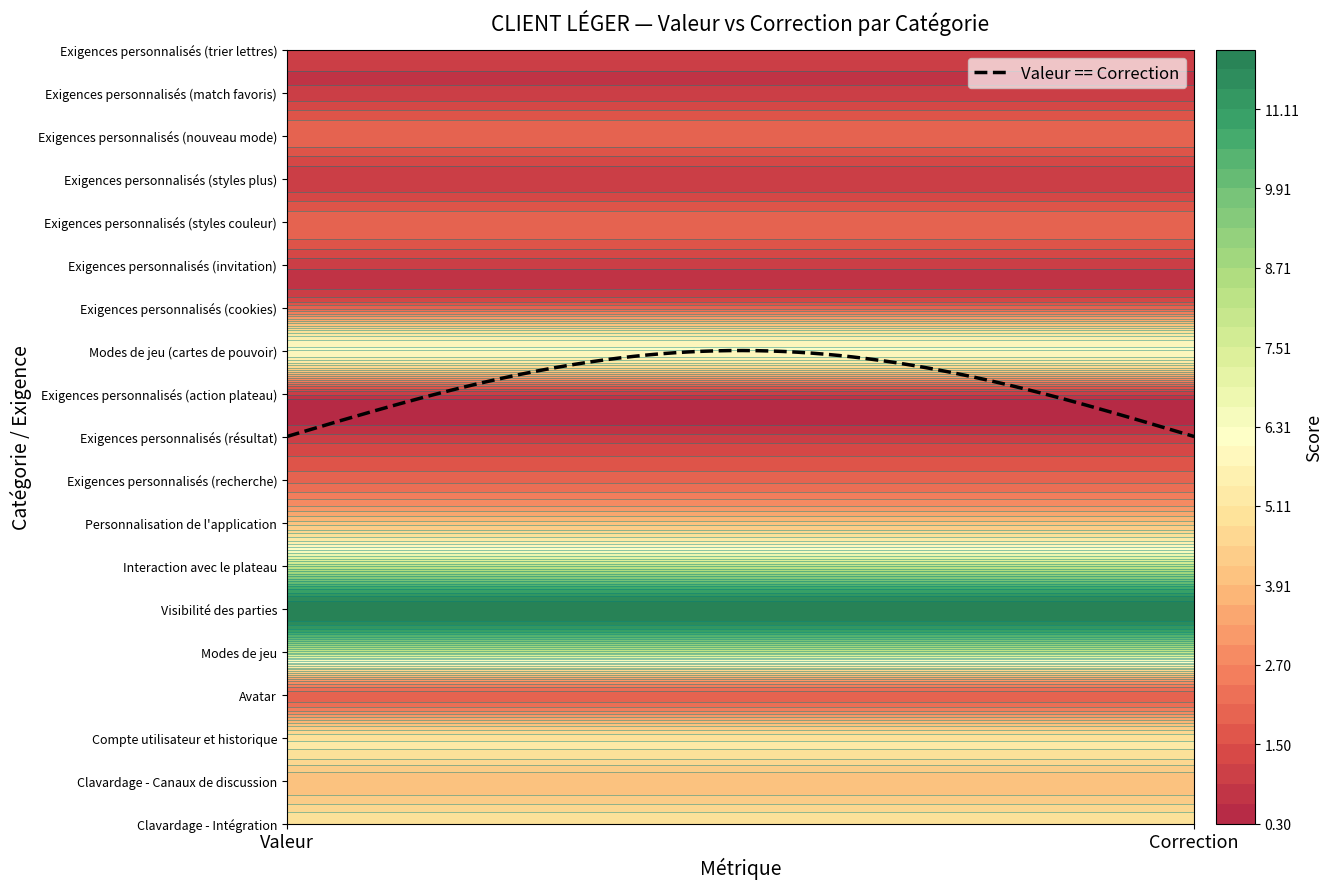

Reading left to right, what are all the values shown in this chart?

Clavardage - Intégration: 5	5
Clavardage - Canaux de discussion: 4	4
Compte utilisateur et historique: 5	5
Avatar: 2	2
Modes de jeu: 8	8
Visibilité des parties: 12	12
Interaction avec le plateau: 8	8
Personnalisation de l'application: 4	4
Exigences personnalisés (recherche): 2	2
Exigences personnalisés (résultat): 1	1
Exigences personnalisés (action plateau): 1	1
Modes de jeu (cartes de pouvoir): 6	6
Exigences personnalisés (cookies): 2	2
Exigences personnalisés (invitation): 1	1
Exigences personnalisés (styles couleur): 2	2
Exigences personnalisés (styles plus): 1	1
Exigences personnalisés (nouveau mode): 2	2
Exigences personnalisés (match favoris): 1	1
Exigences personnalisés (trier lettres): 1	1